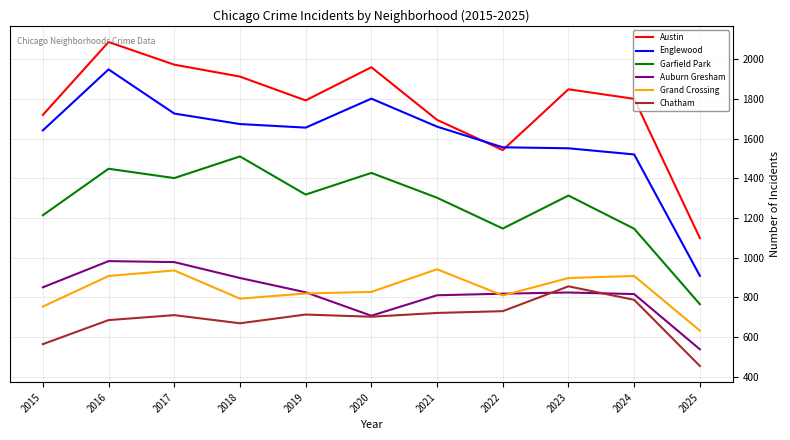

Read the Grand Crossing value at 2025, to the nearest 5.

635